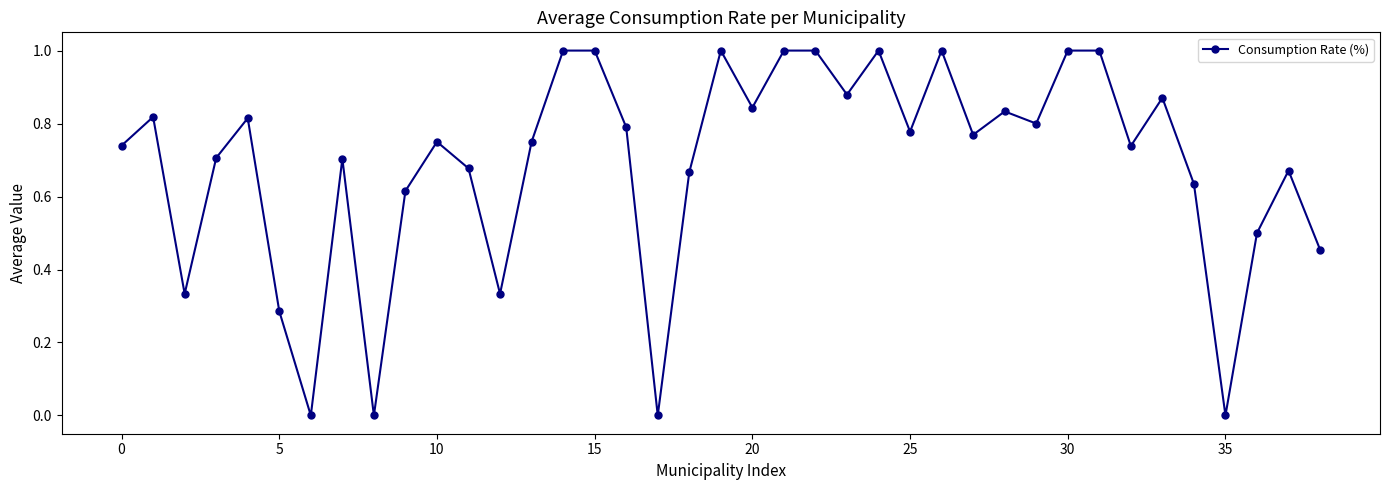

What is the value of the 32nd point from the left?

1.0